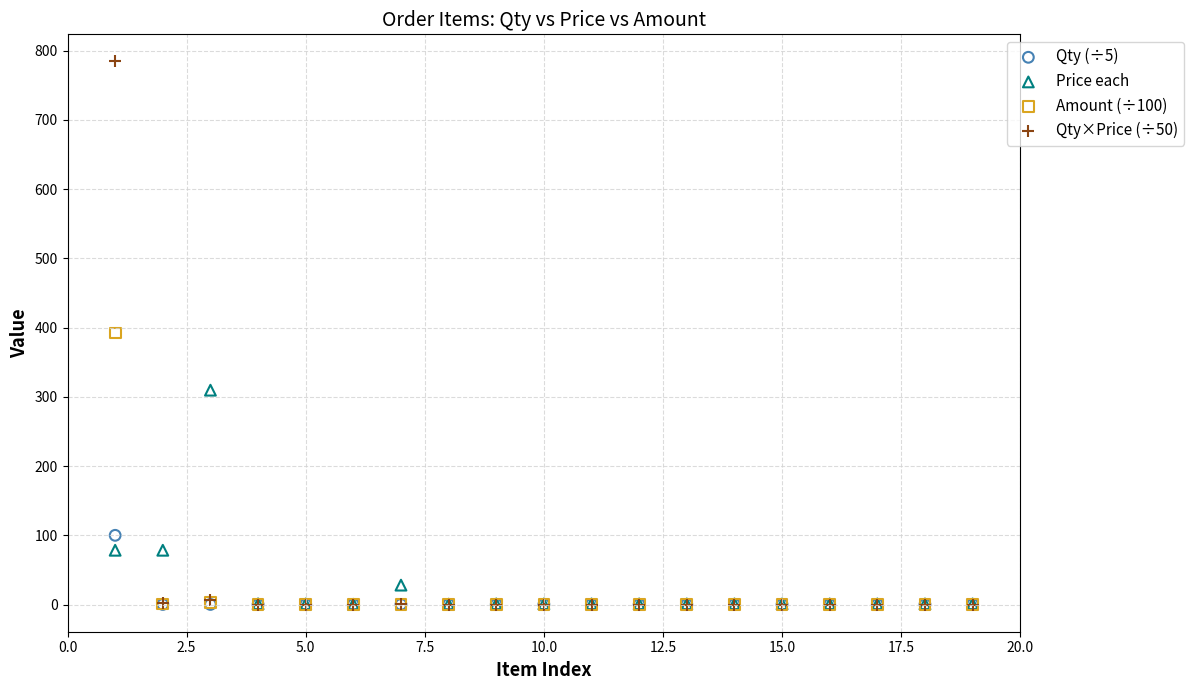

In the Price each series, what Y value is closest to 155?

78.4